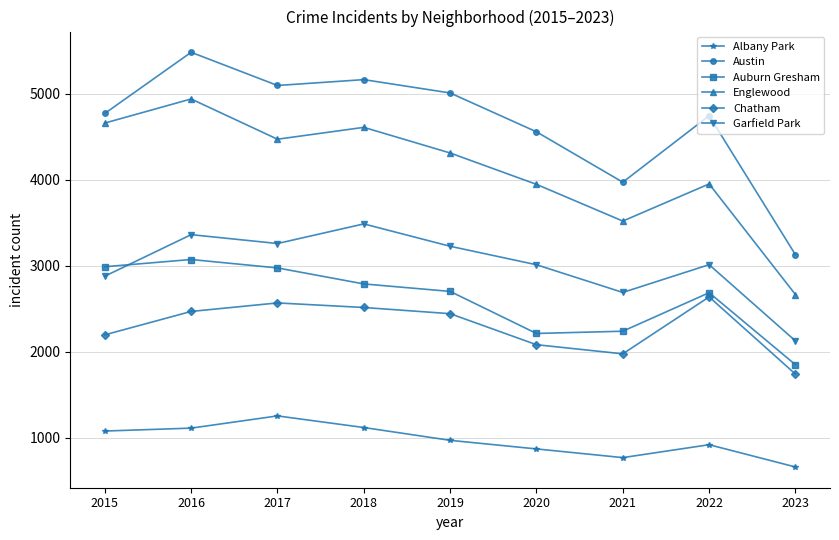

Count the number of categories in the chart.

9